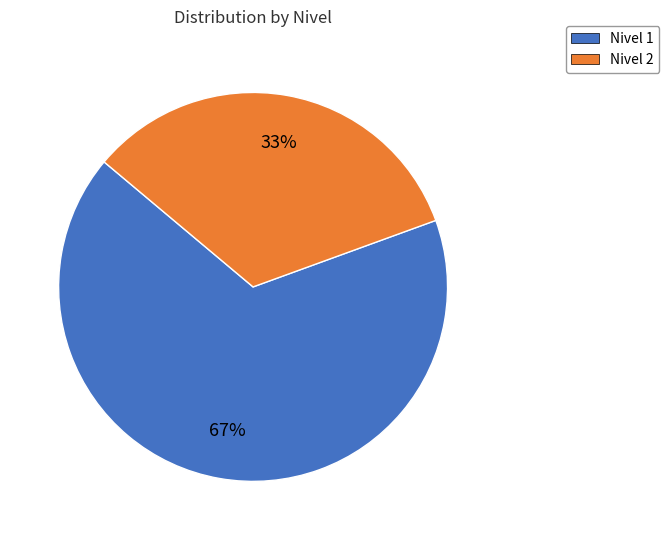

To the nearest percent, what is the average slice percentage?

50%